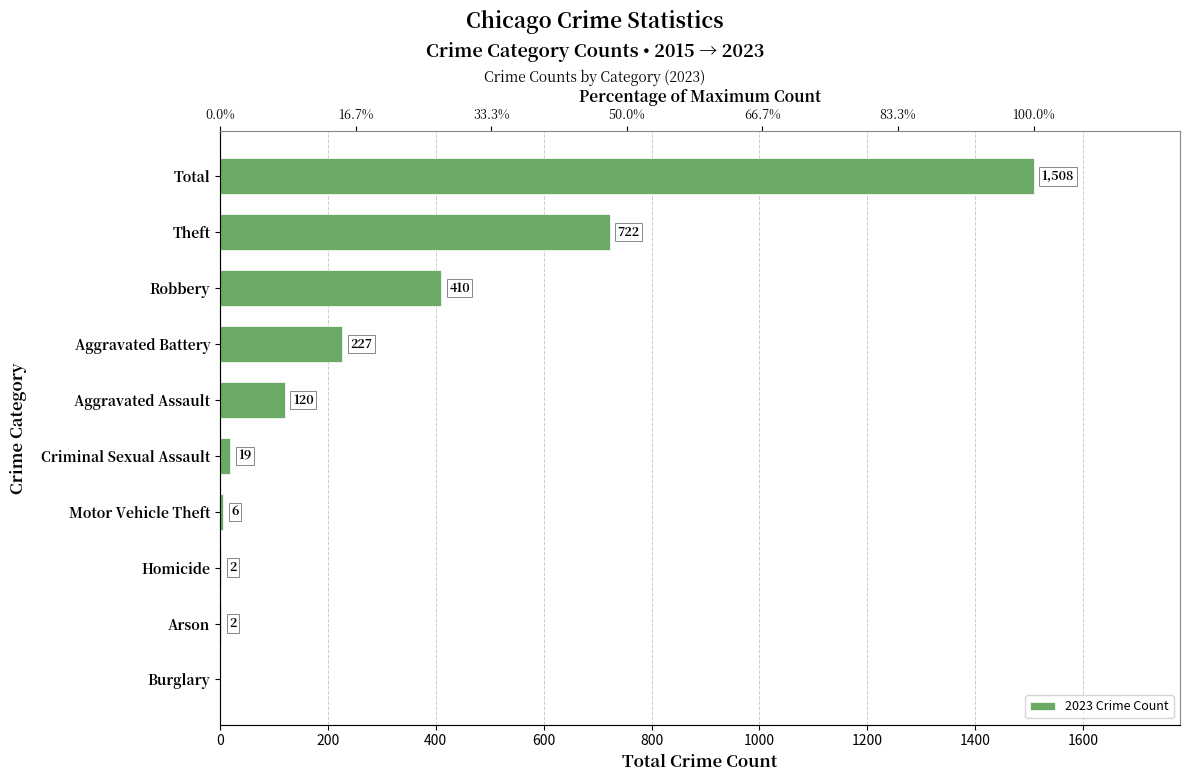

What is the difference between the maximum and minimum values?

1508